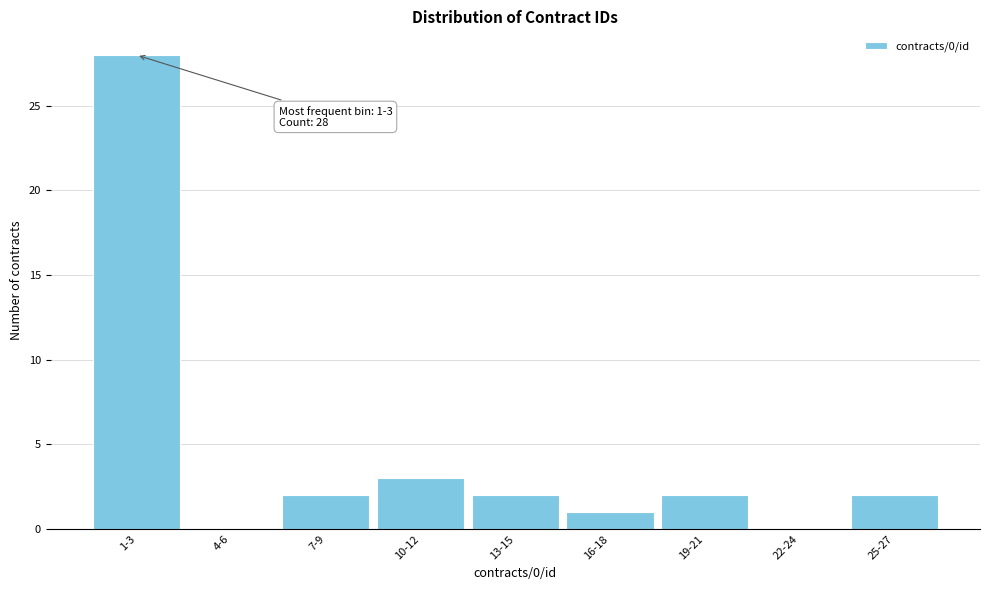

Reading left to right, list all the values displayed in this chart.

1-3=28	4-6=0	7-9=2	10-12=3	13-15=2	16-18=1	19-21=2	22-24=0	25-27=2